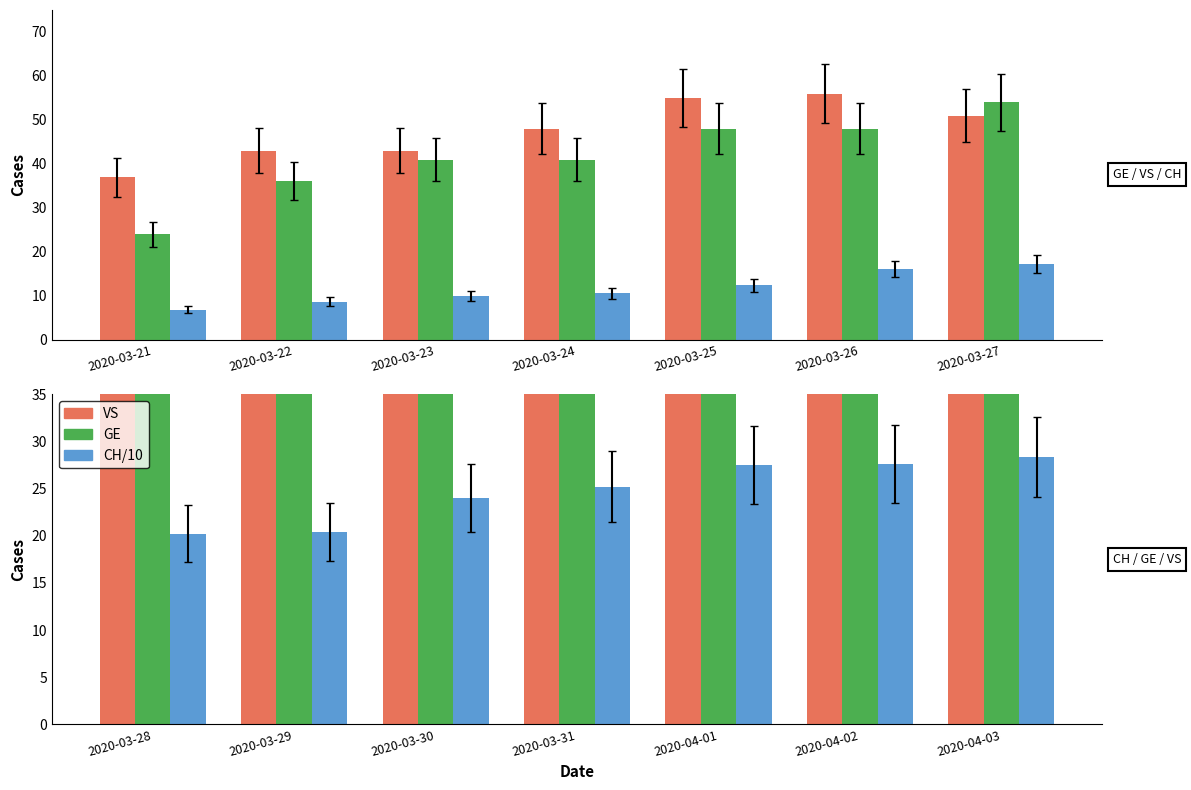

True or false: CH/10 has a value of 41.3 at 2020-03-30.

False